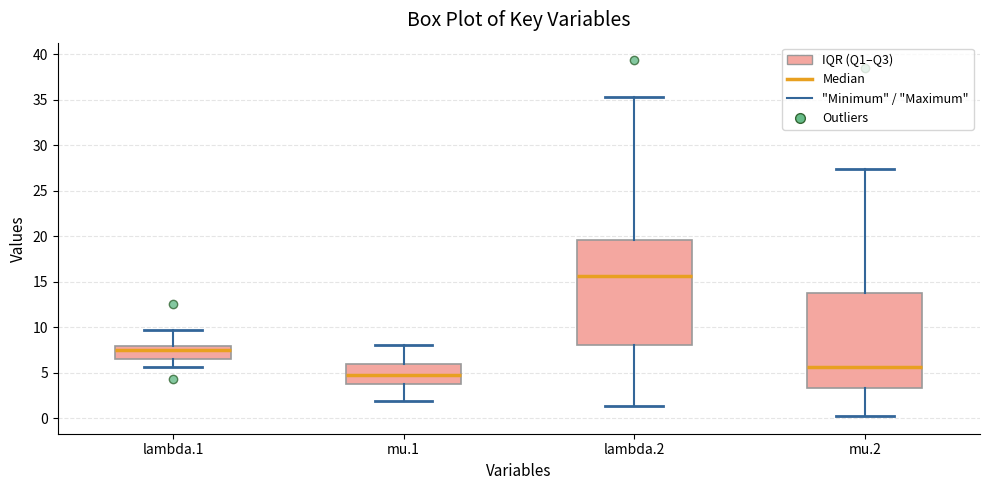

Reading left to right, read every box against the y-axis: the position of its median line, the range the box covers, and the ends of its whiskers. The values are not printed on the chart, so give them approximately, as read against the axis.

lambda.1: median 7.5, box 6.5 to 8.0, whiskers 5.5 to 9.5
mu.1: median 4.5, box 3.5 to 6.0, whiskers 2.0 to 8.0
lambda.2: median 15.5, box 8.0 to 19.5, whiskers 1.5 to 35.5
mu.2: median 5.5, box 3.5 to 13.5, whiskers 0.0 to 27.5